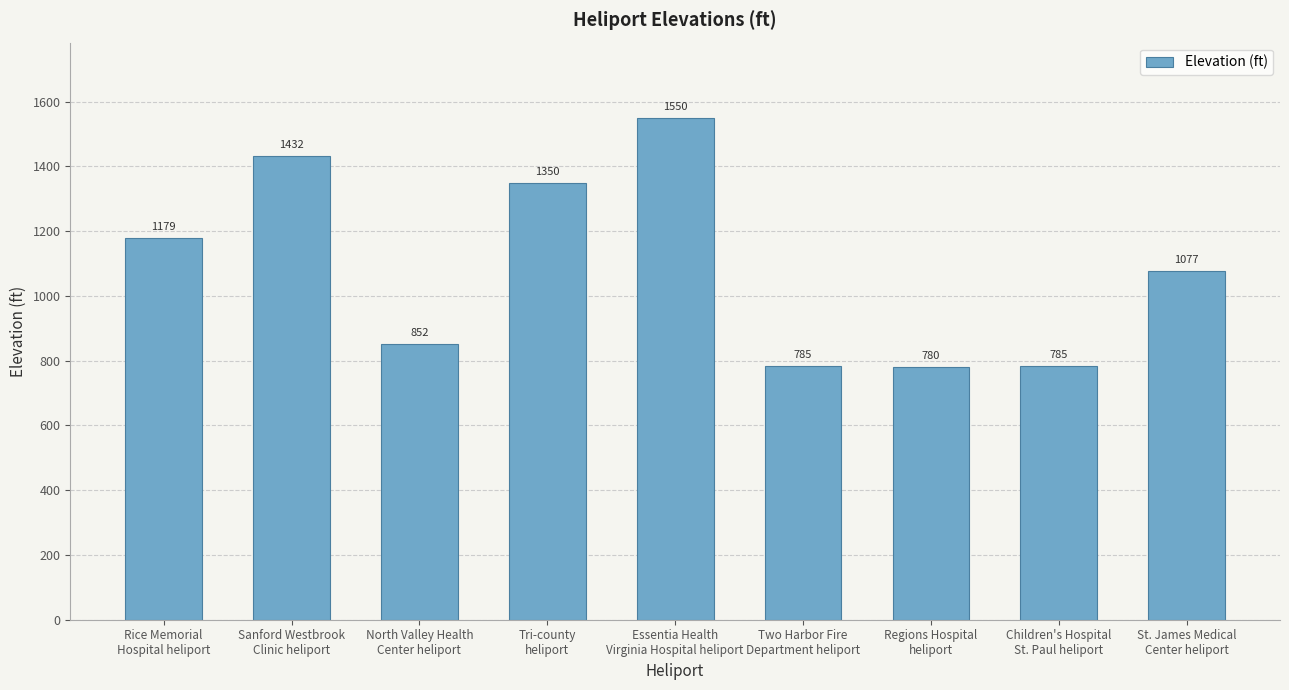

Reading left to right, extract all data points from this chart.

Rice Memorial
Hospital heliport=1179	Sanford Westbrook
Clinic heliport=1432	North Valley Health
Center heliport=852	Tri-county
heliport=1350	Essentia Health
Virginia Hospital heliport=1550	Two Harbor Fire
Department heliport=785	Regions Hospital
heliport=780	Children's Hospital
St. Paul heliport=785	St. James Medical
Center heliport=1077